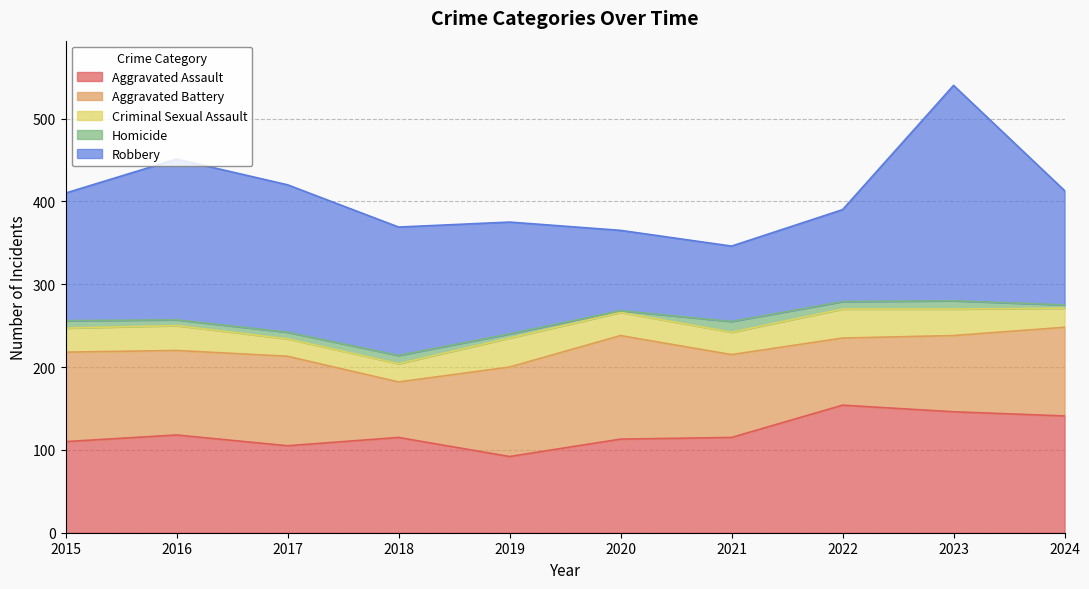

Which series ends up on top after the final intersection of Aggravated Assault and Robbery?

Aggravated Assault